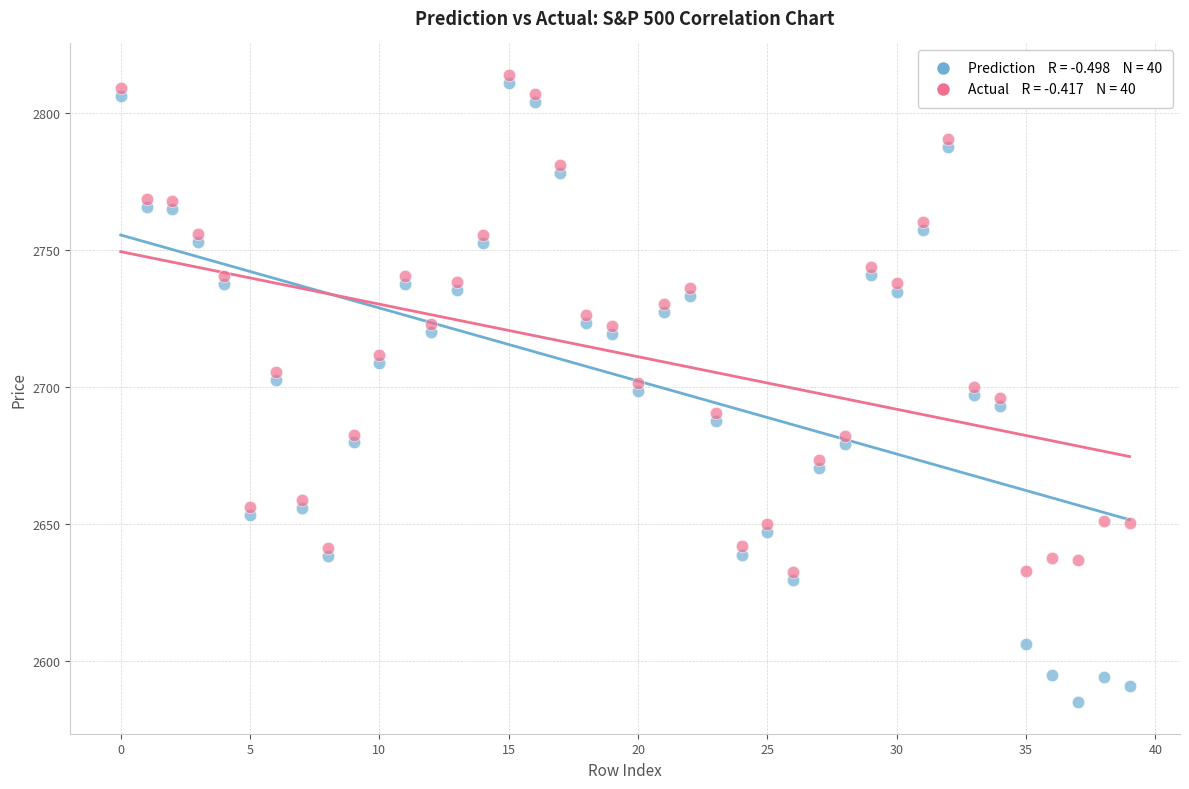

Across all data points, what is the range of Y values (max minus min)?

228.8